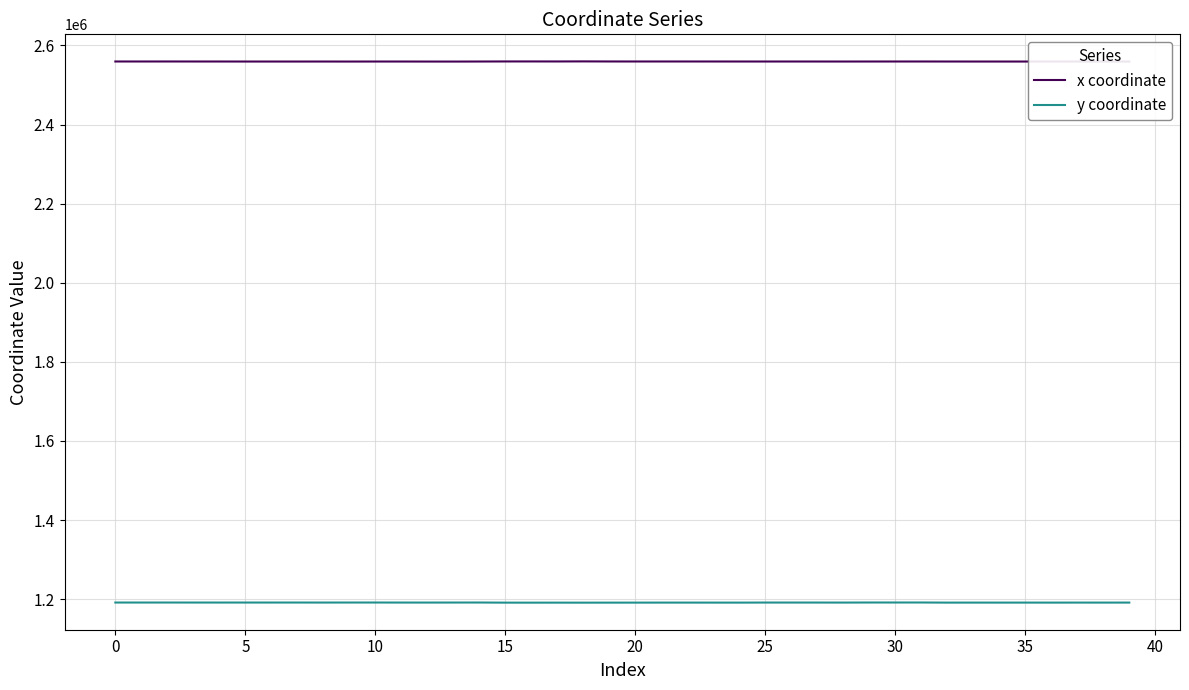

List the series in order of their overall mean, lowest first.

y coordinate, x coordinate